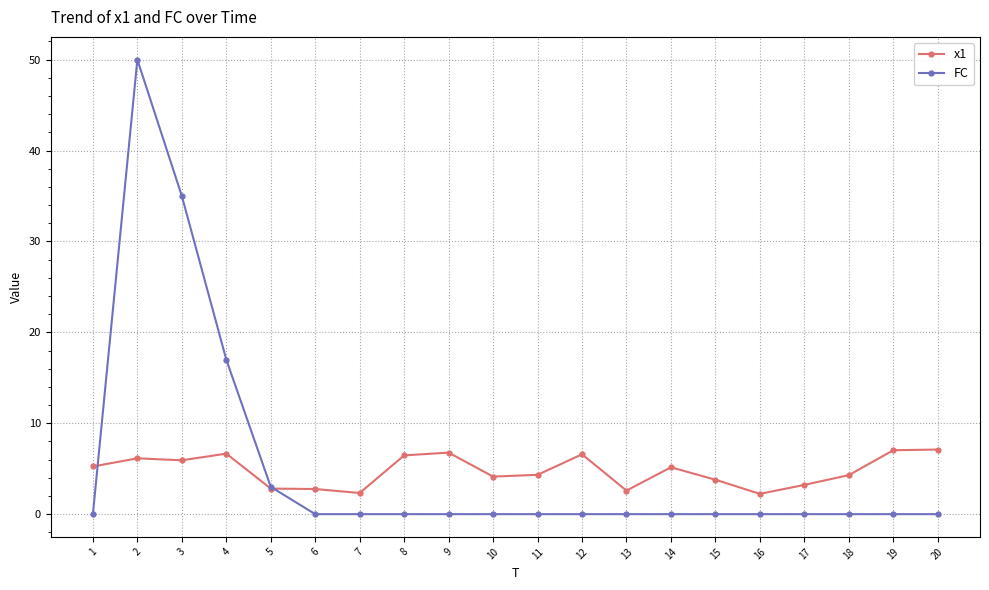

What are all the series names shown in the legend?

x1, FC